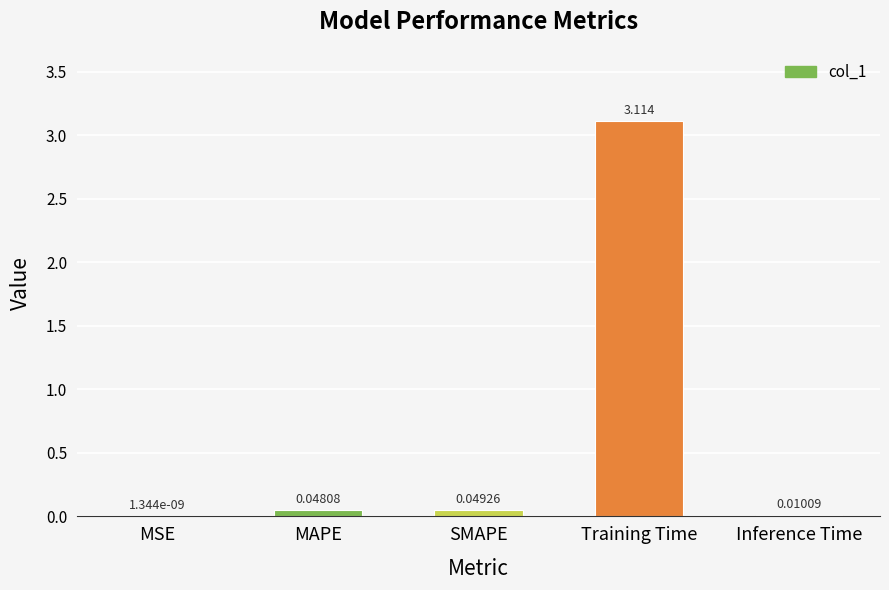

Does the chart contain stacked bars?

No